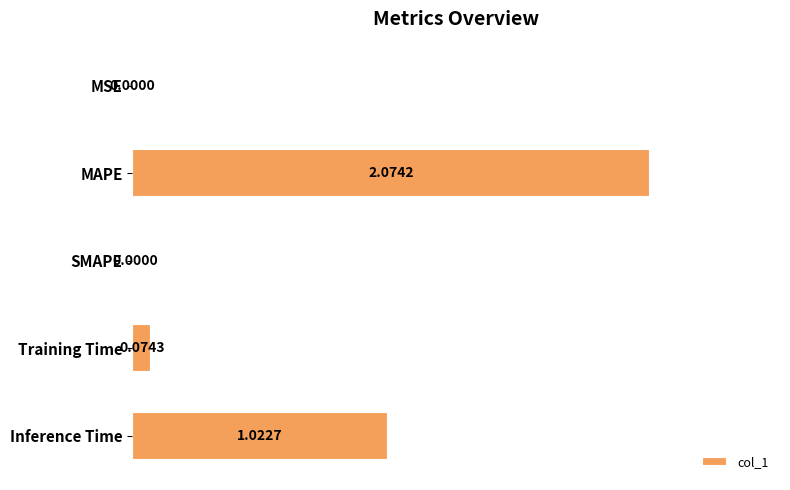

At which label is the value closest to 1?

Inference Time